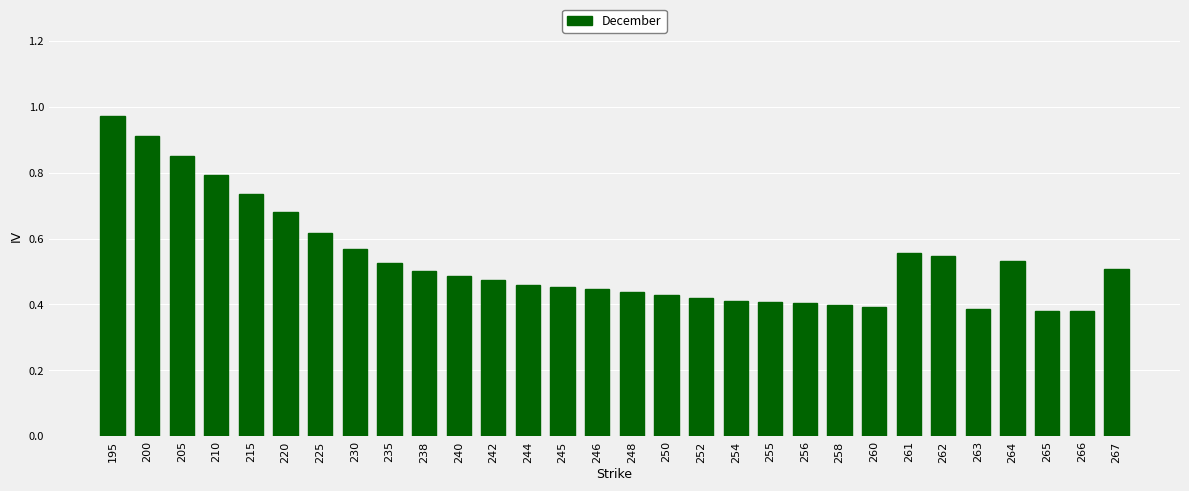

Which label corresponds to the largest value in the chart?

195